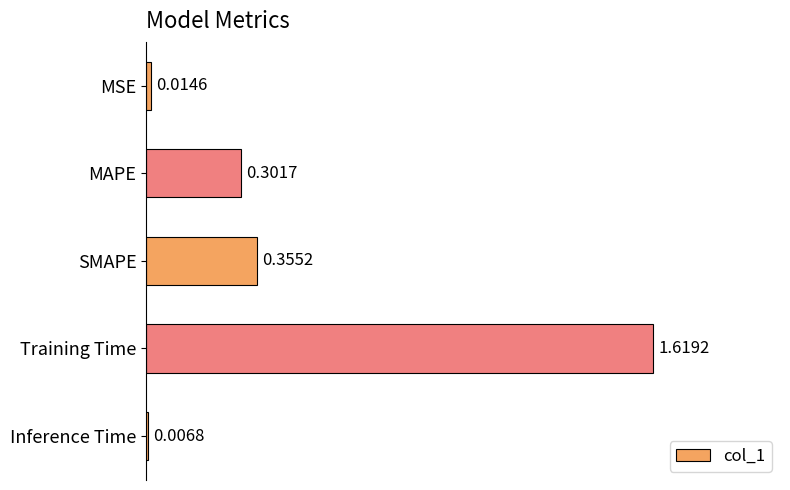

List the labels in order of value, largest first.

Training Time, SMAPE, MAPE, MSE, Inference Time